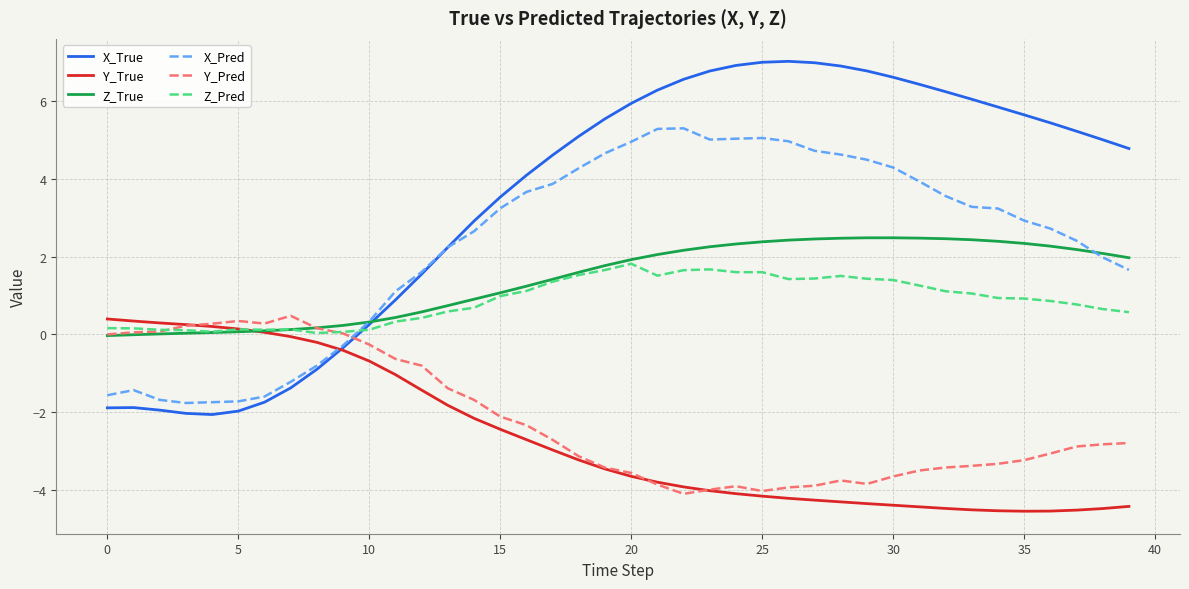

Which series has the largest range (max minus min)?

X_True